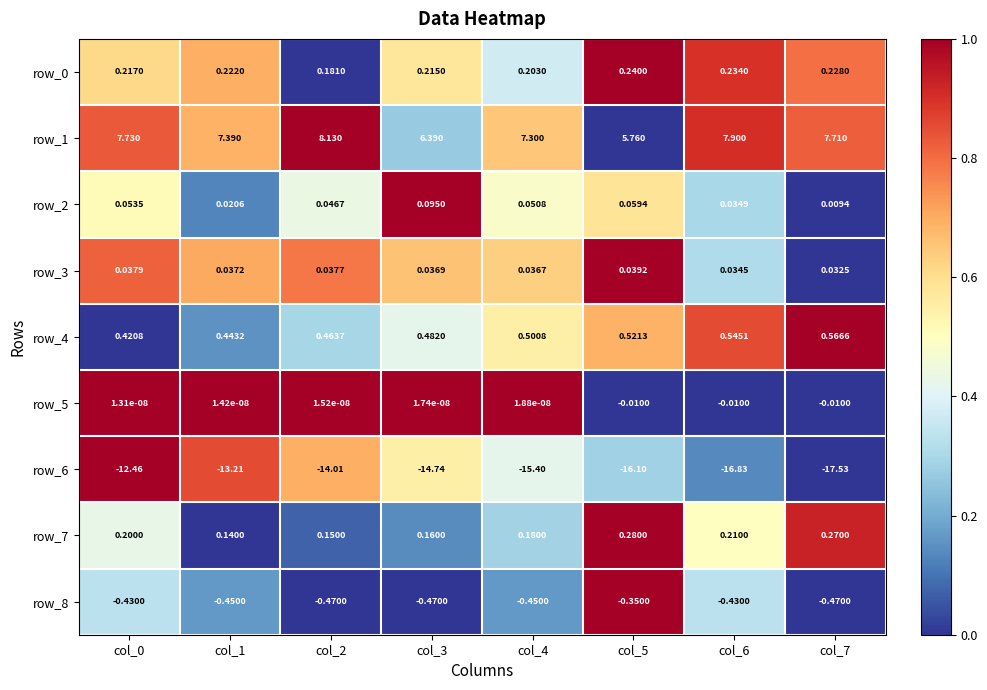

What is the average value of the row_1 series?

7.3